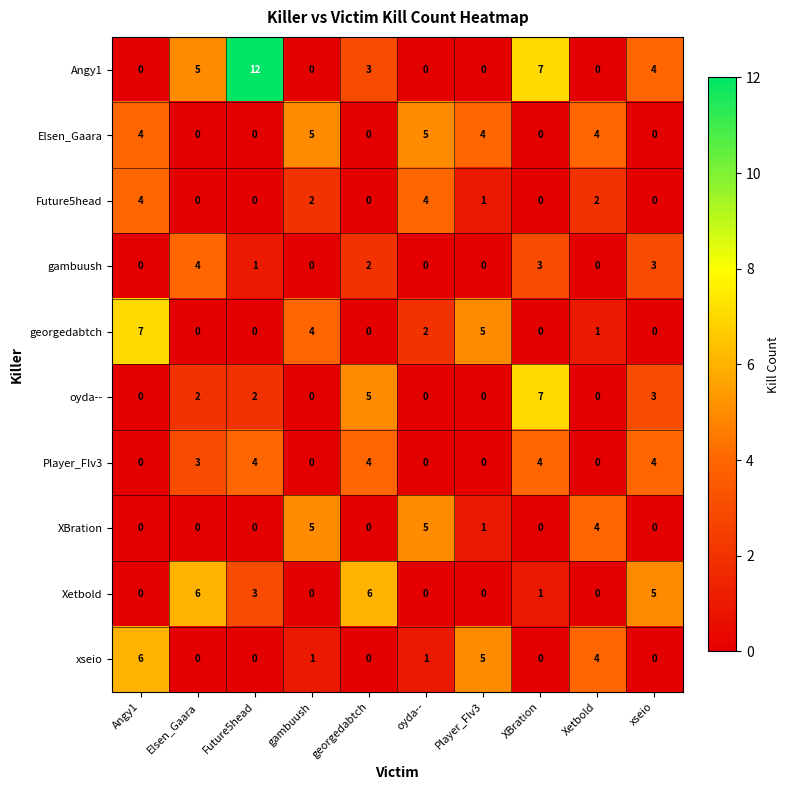

The value of oyda-- at oyda-- is 0. True or false?

True